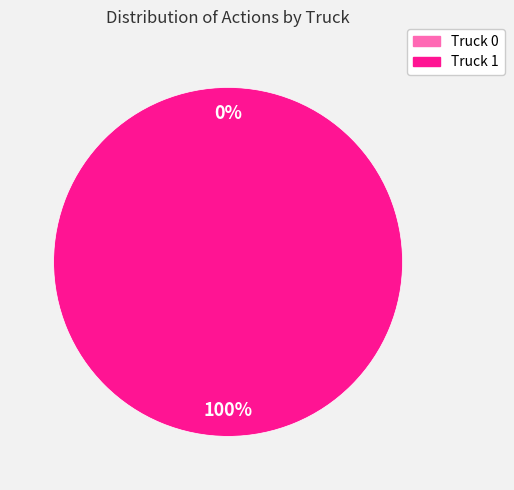

What is the change in value from Truck 0 to Truck 1?

+6